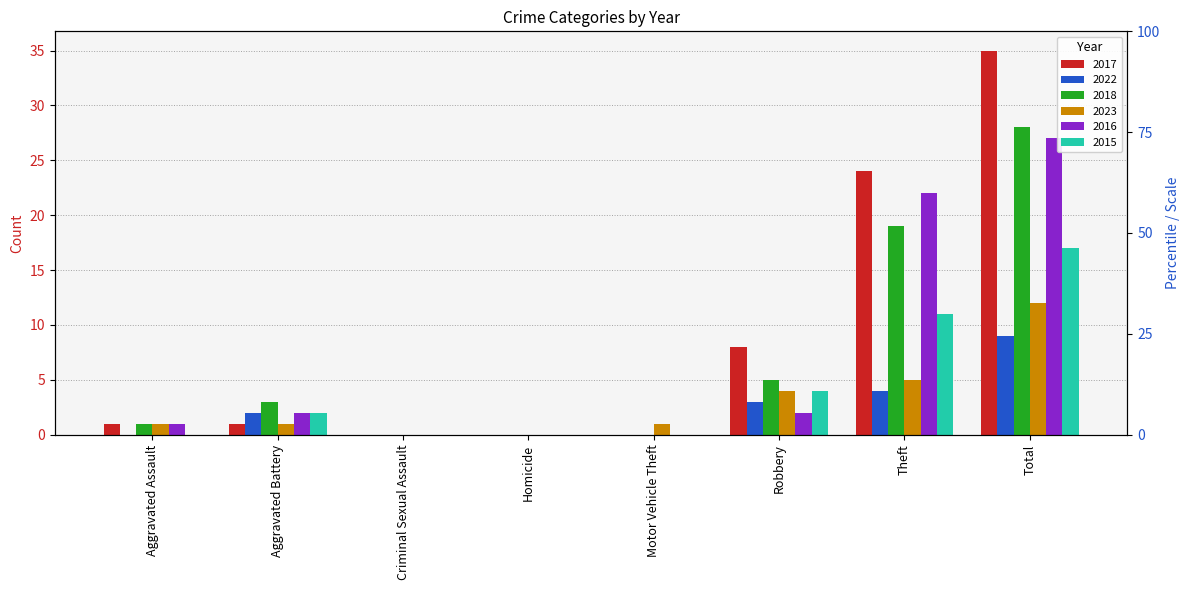

The 2015 series shows 0 at Criminal Sexual Assault. True or false?

True